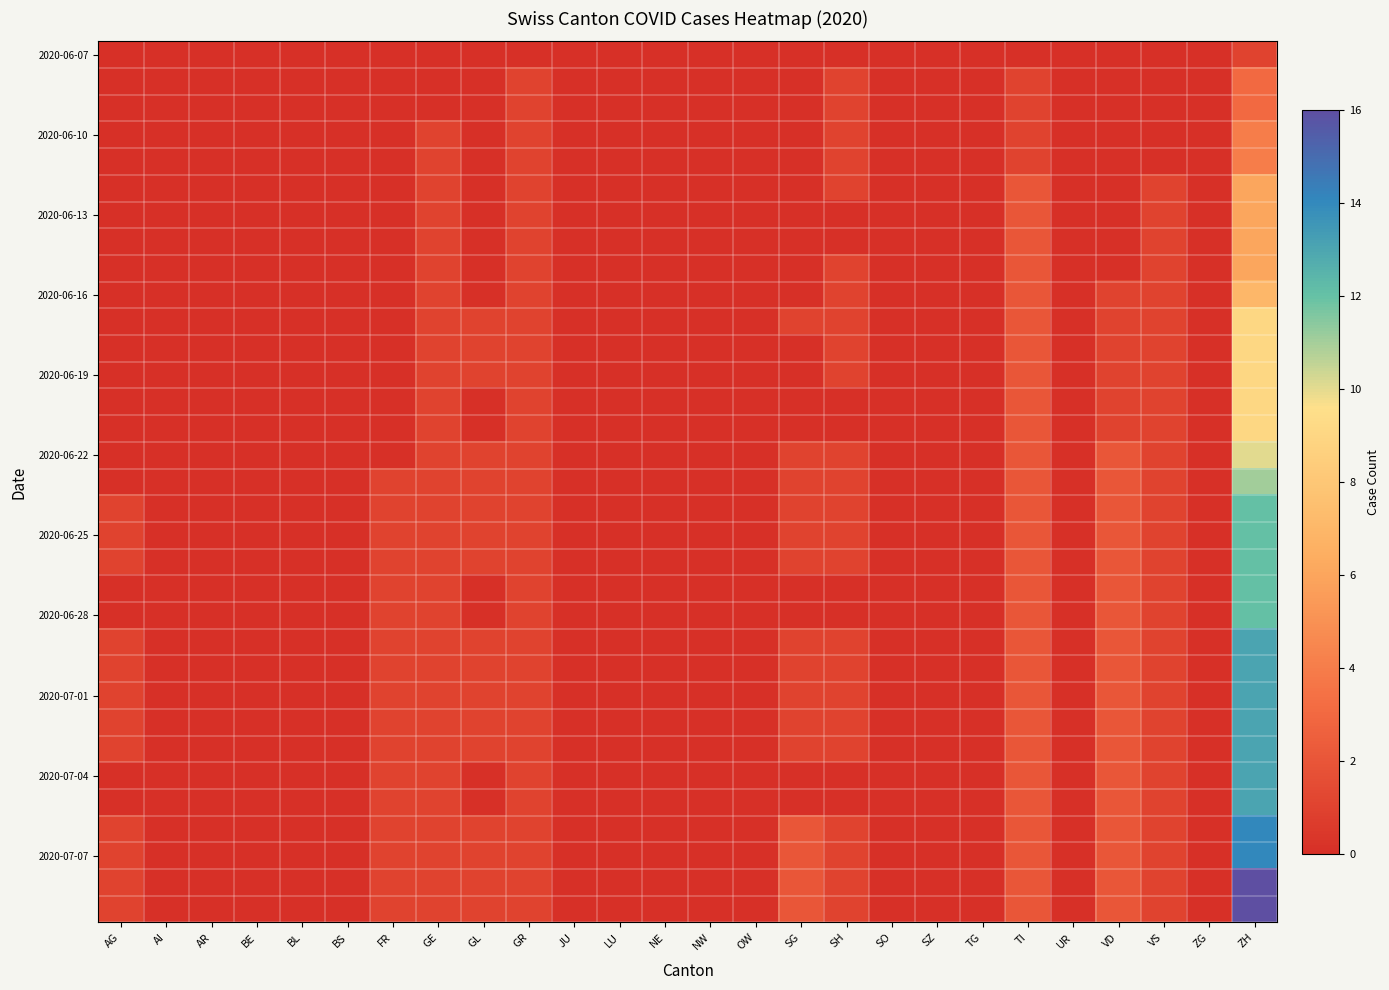

At which category is the sum across all series the highest?

ZH